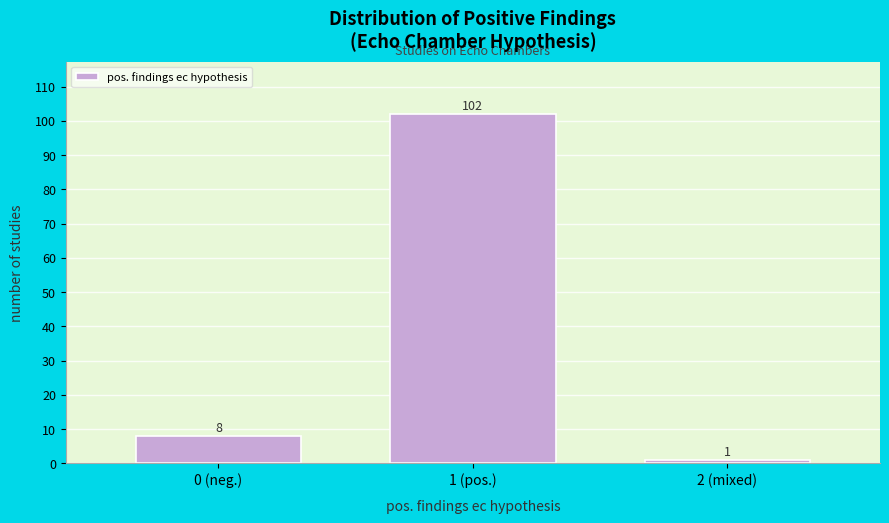

Reading left to right, list all the values displayed in this chart.

0 (neg.)=8	1 (pos.)=102	2 (mixed)=1